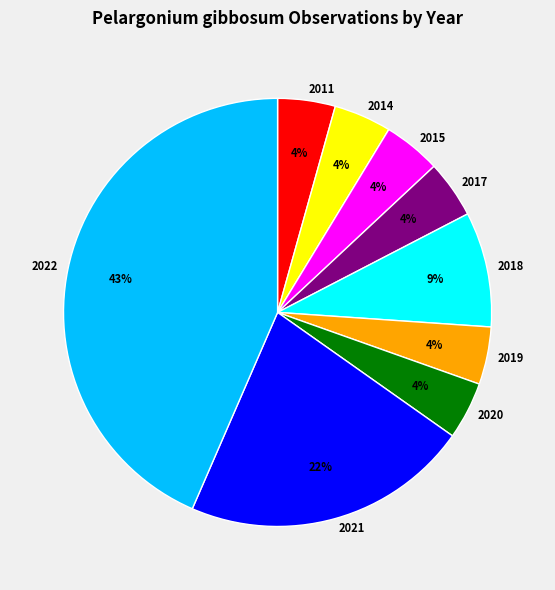

Do 2019 and 2022 together represent more than half of the pie?

No